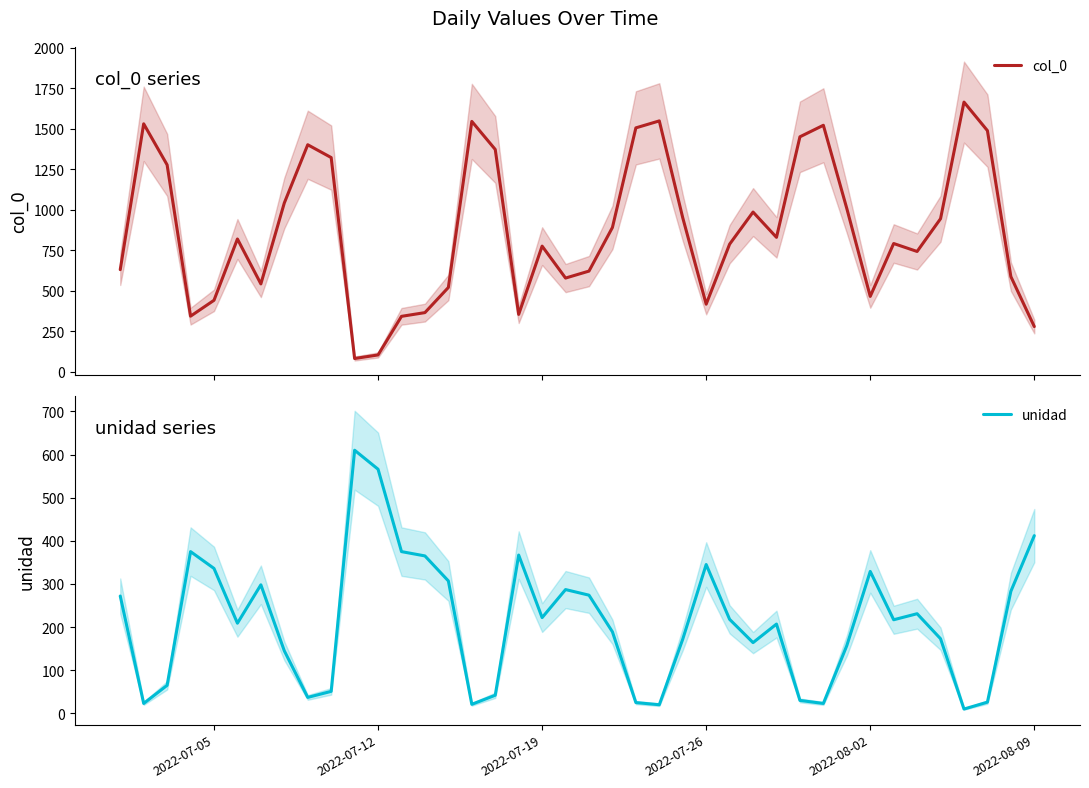

What is the difference between the maximum and second lowest values in the unidad series?

590